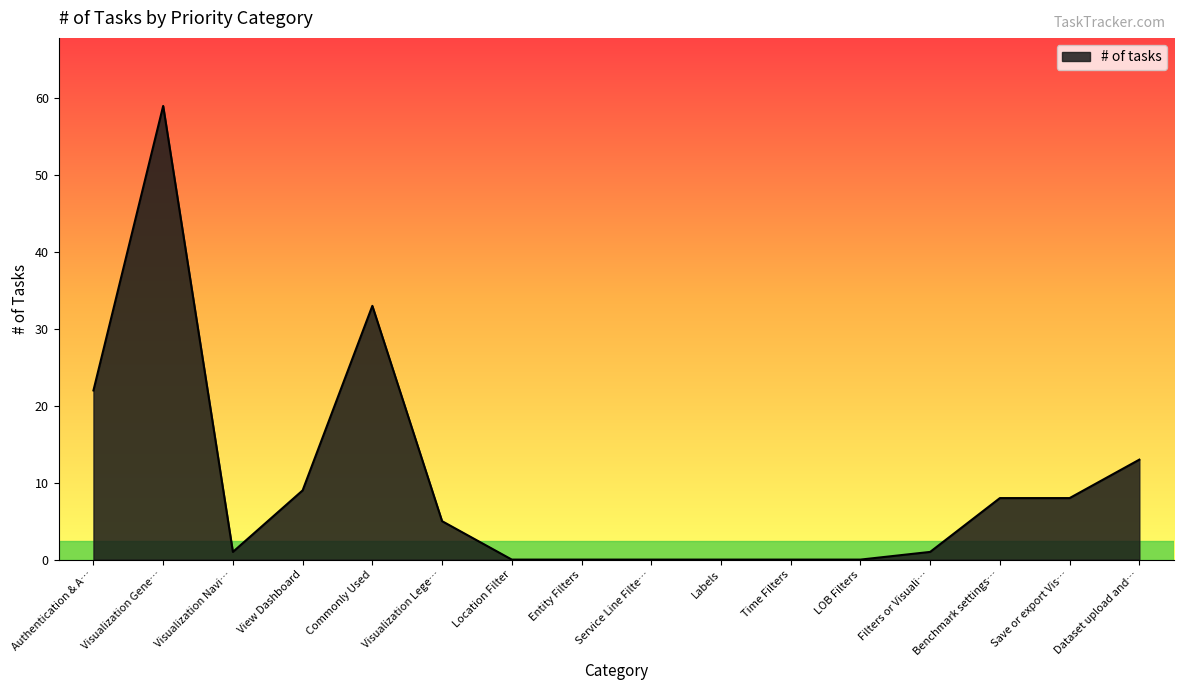

What is the greatest value displayed?

59